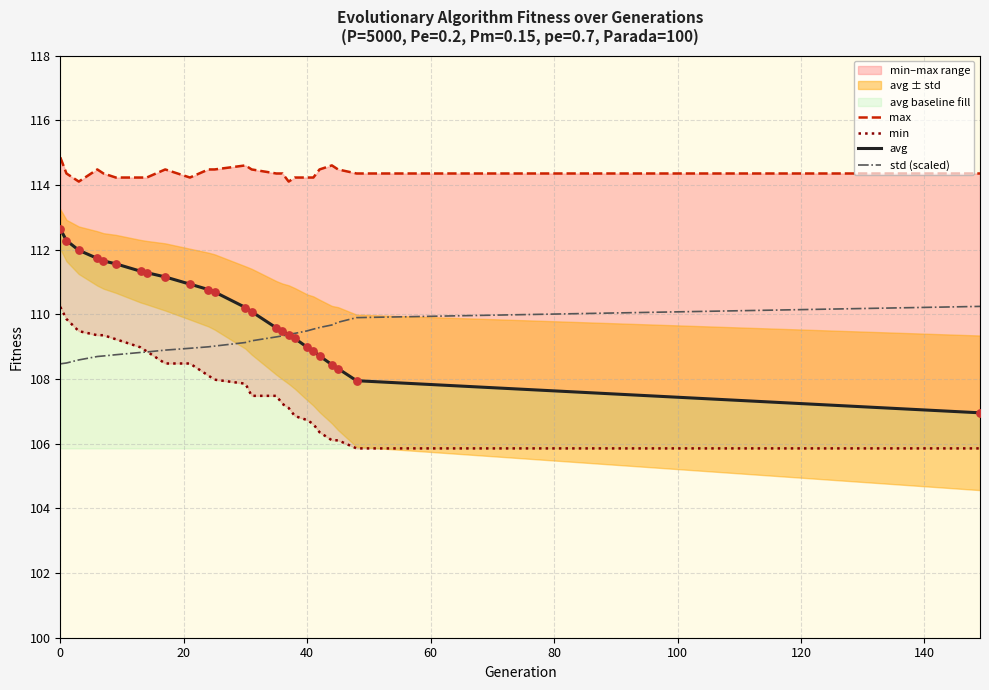

Which series has the largest total across all categories?

max